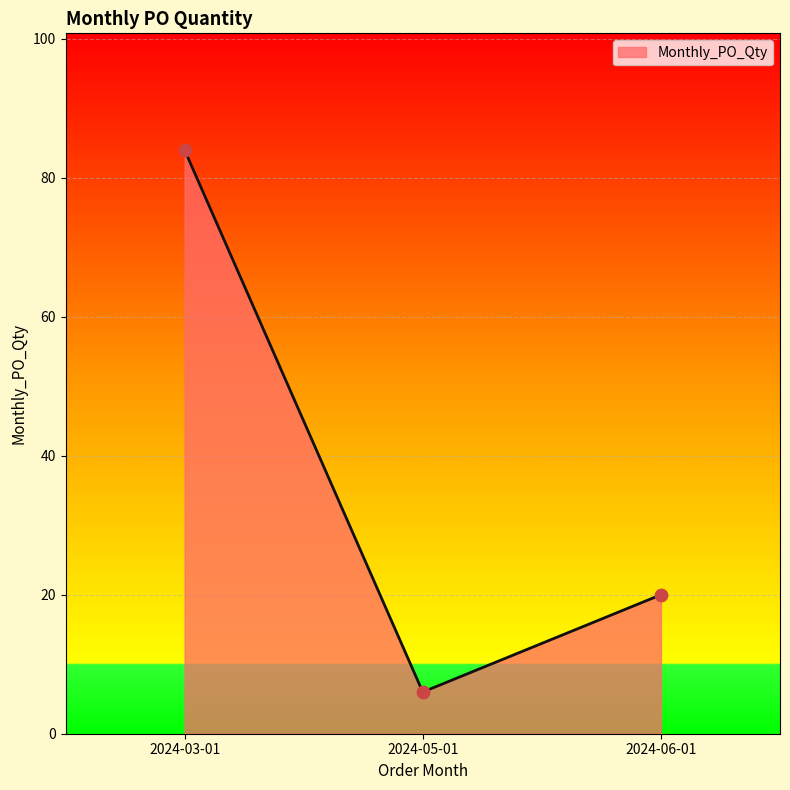

Between 2024-03-01 and 2024-05-01, which is larger?

2024-03-01